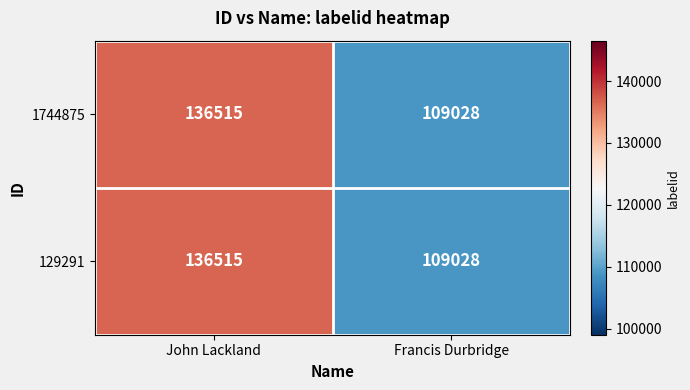

What is the total value across all series at Francis Durbridge?

218056